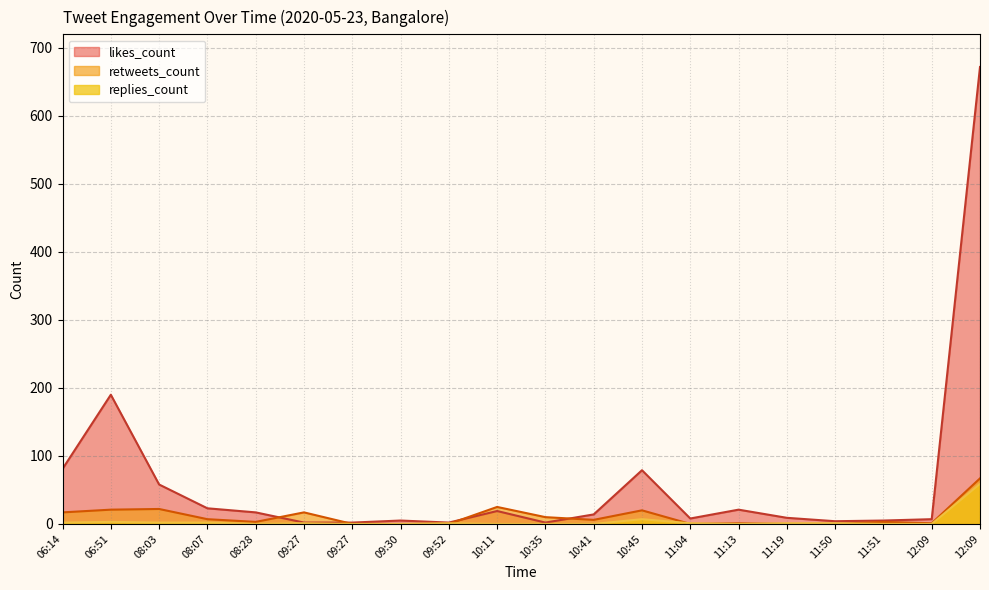

How many data points in likes_count are above 14?

9